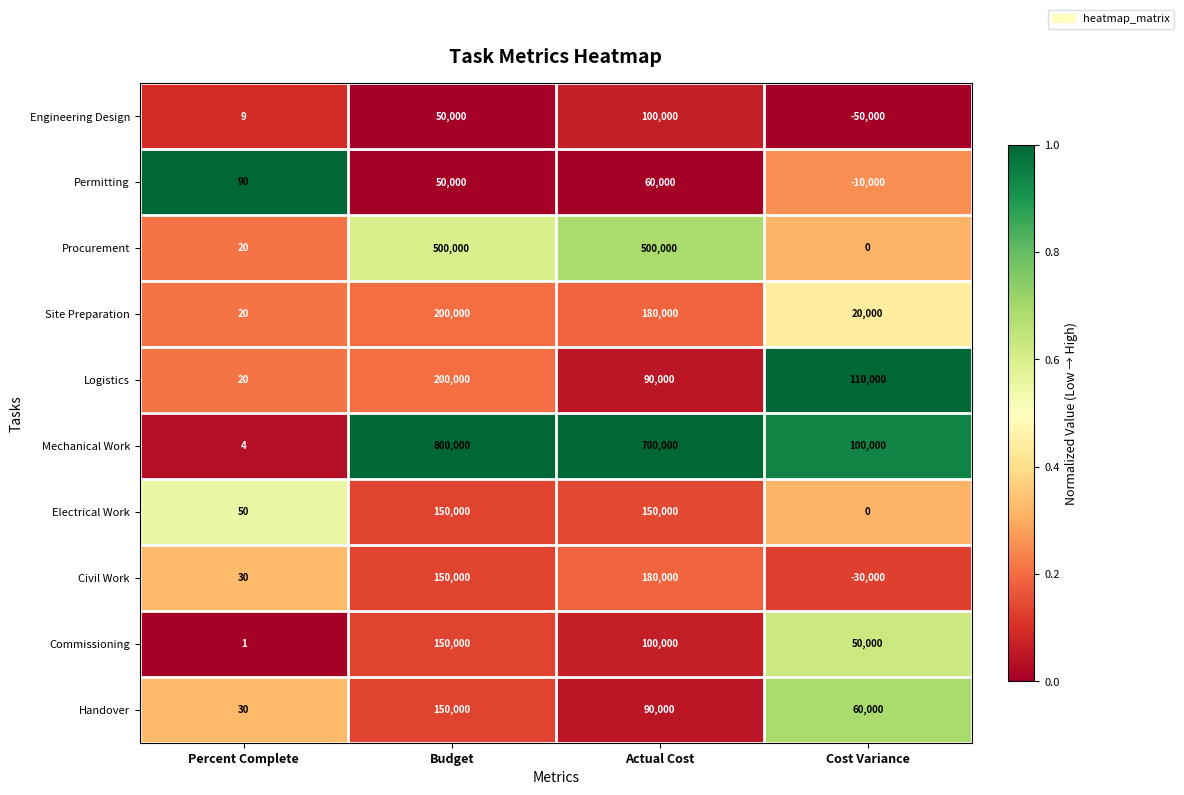

Which category has the highest value across all series?

Budget